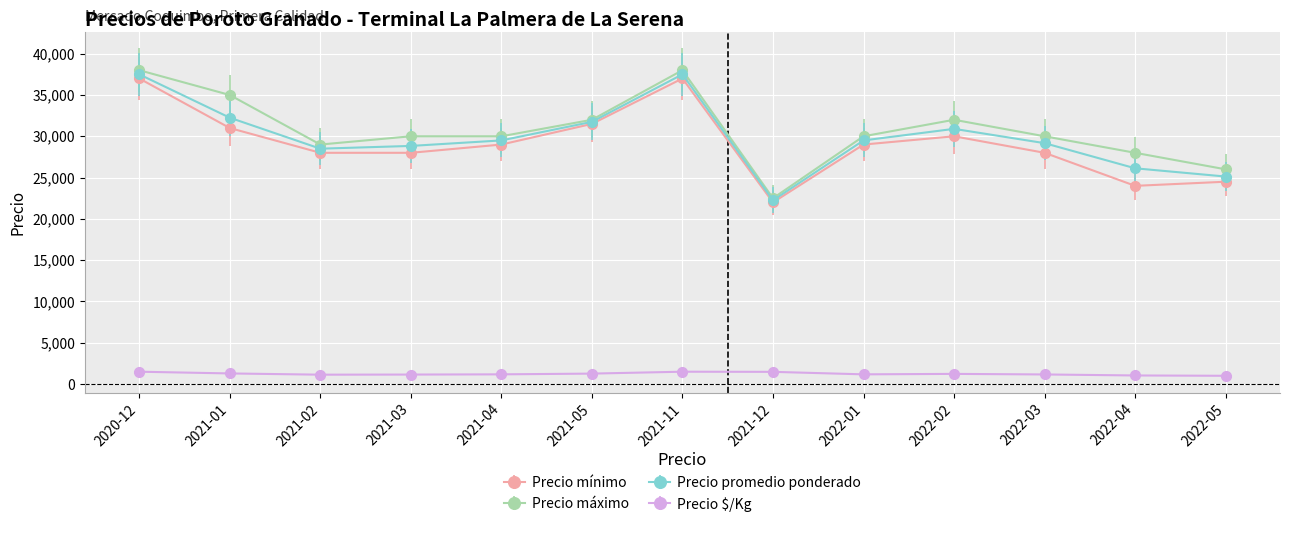

What value does the Precio máximo series have at 2020-12, to the nearest 10?

38000